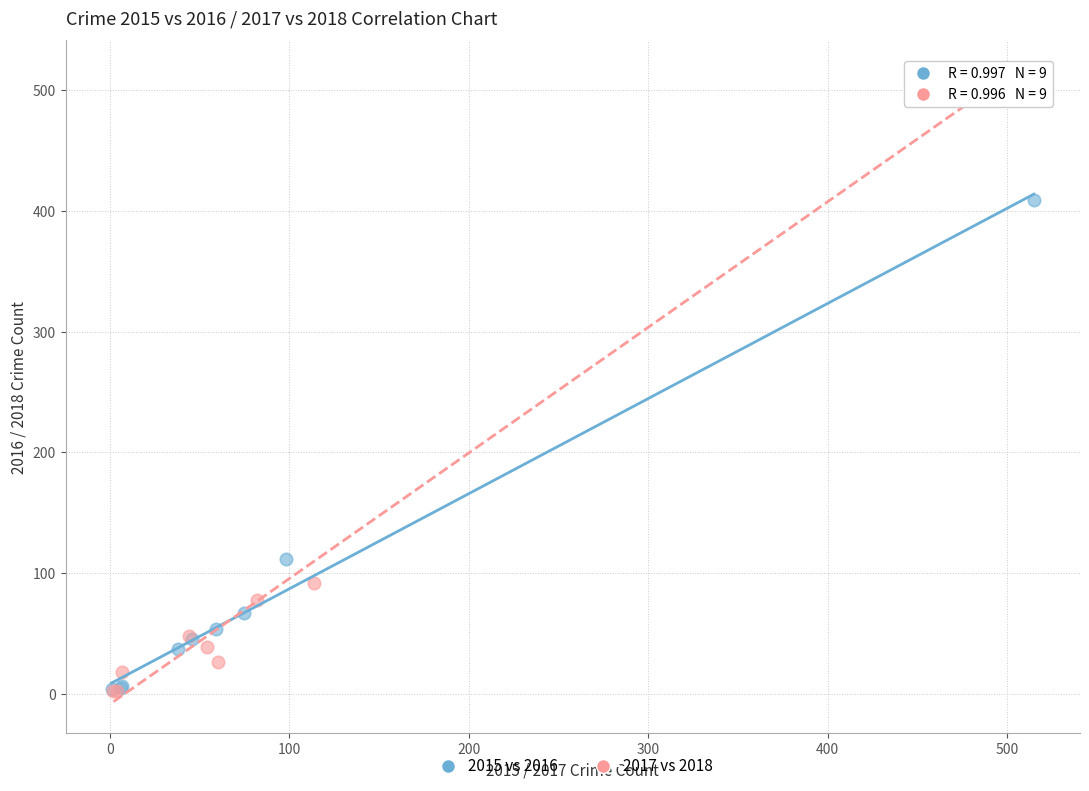

Which series contains the highest Y value?

2017 vs 2018